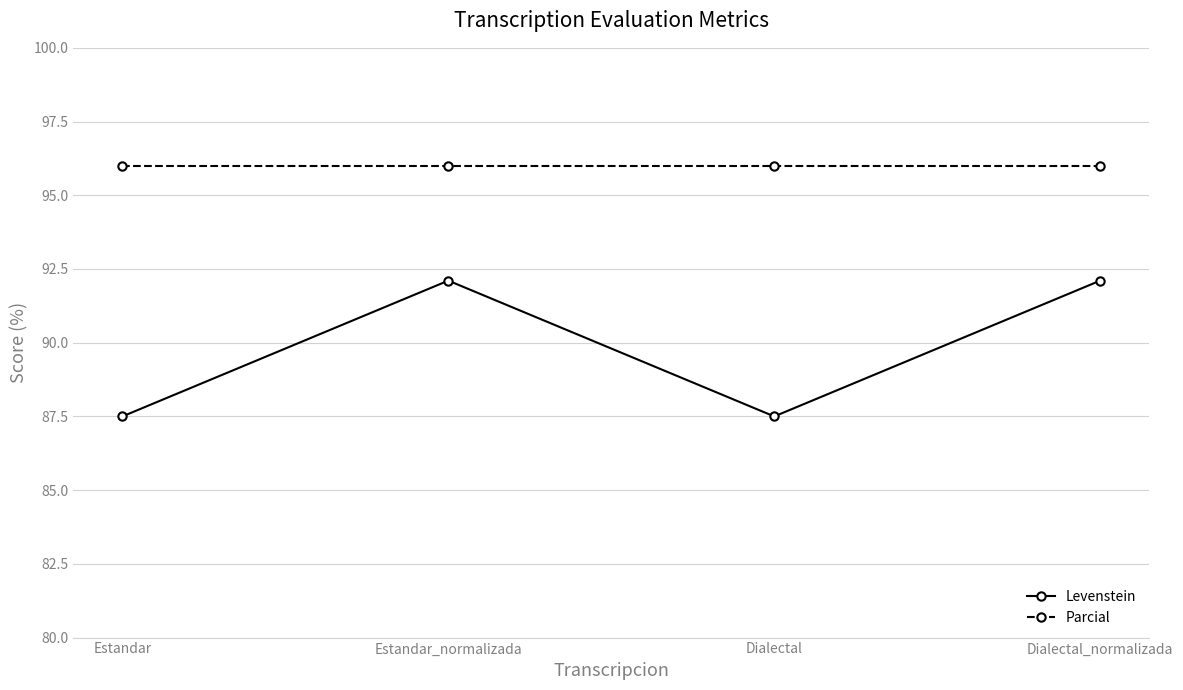

Which series has the widest spread of values?

Levenstein